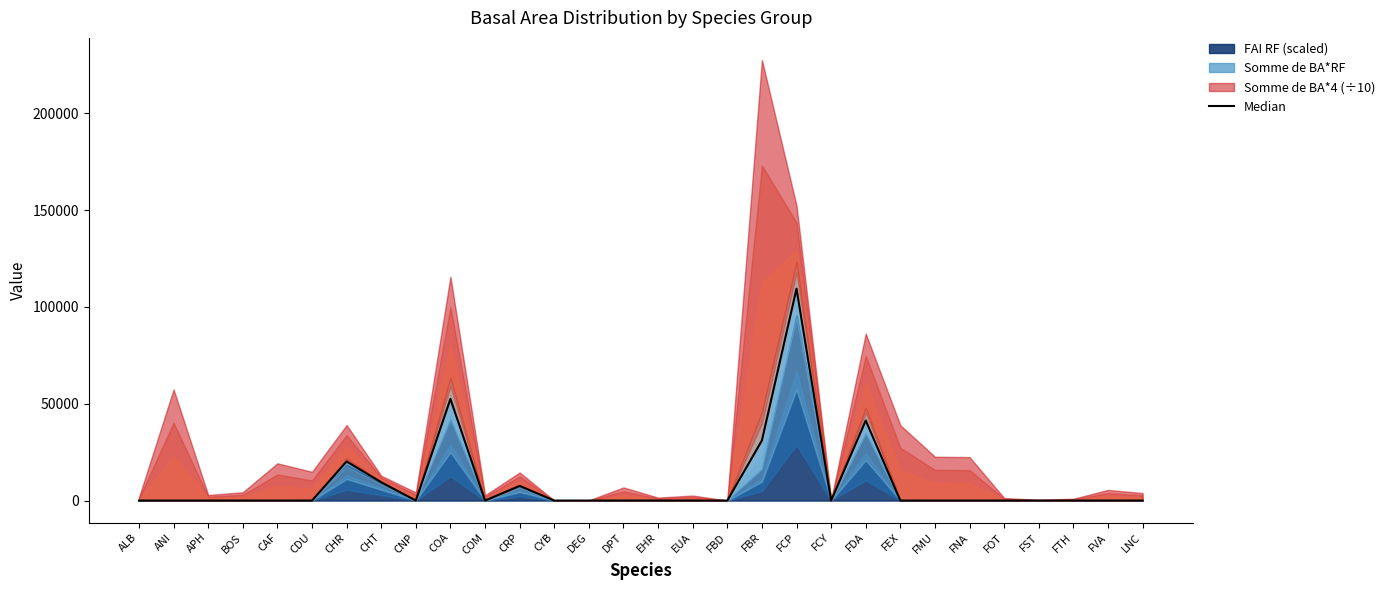

What is the label of the 13th point from the left?

CYB